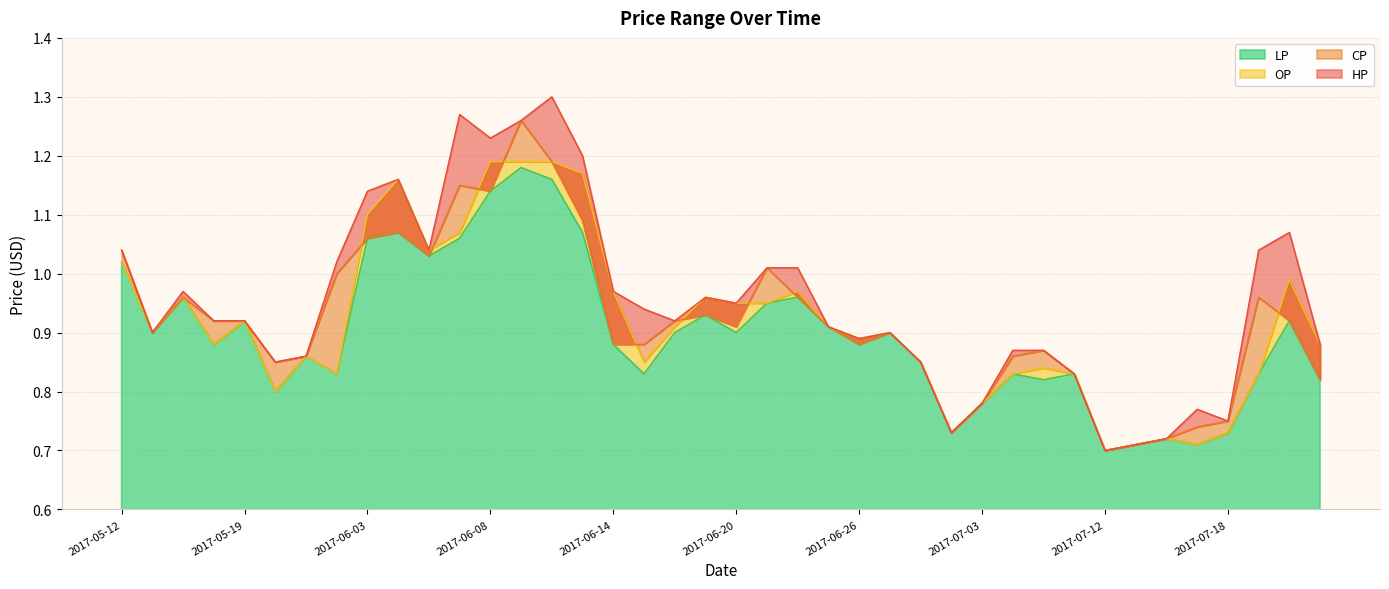

What position from the right is 2017-06-05?

31